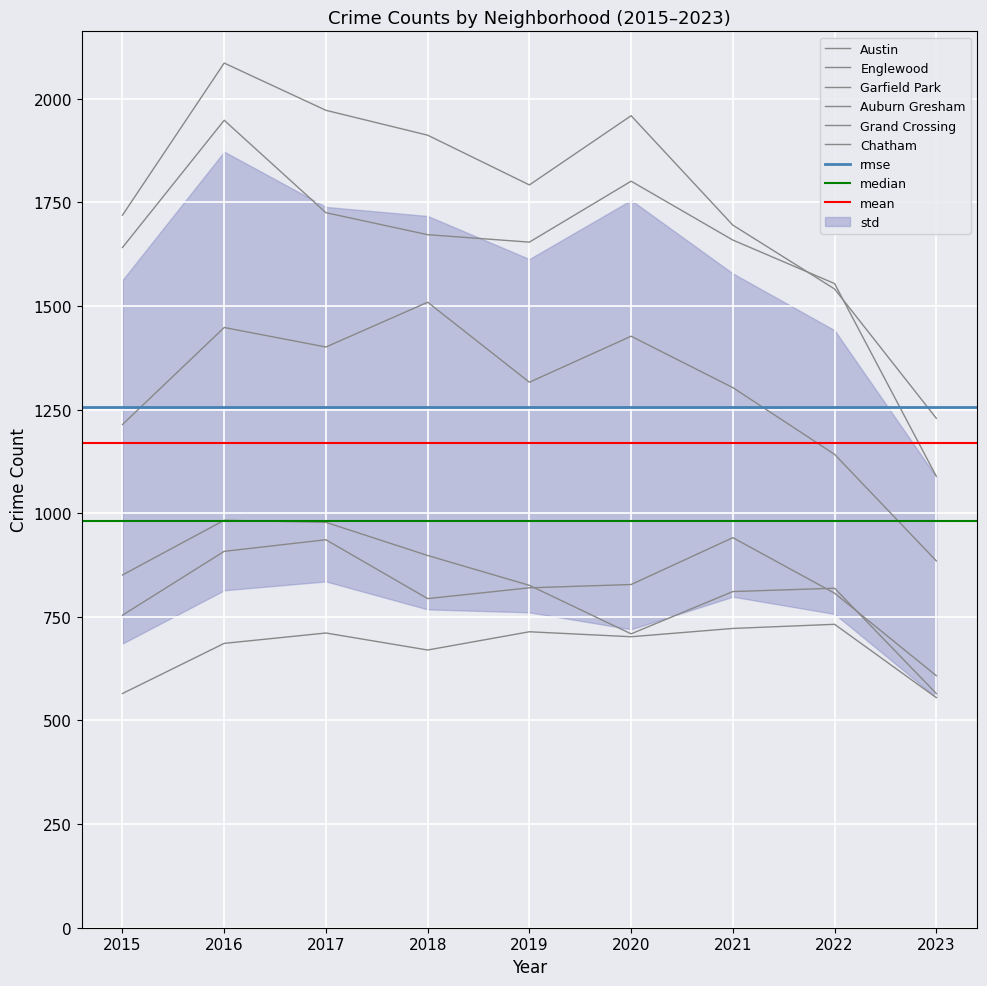

Which series has the largest total across all categories?

Austin